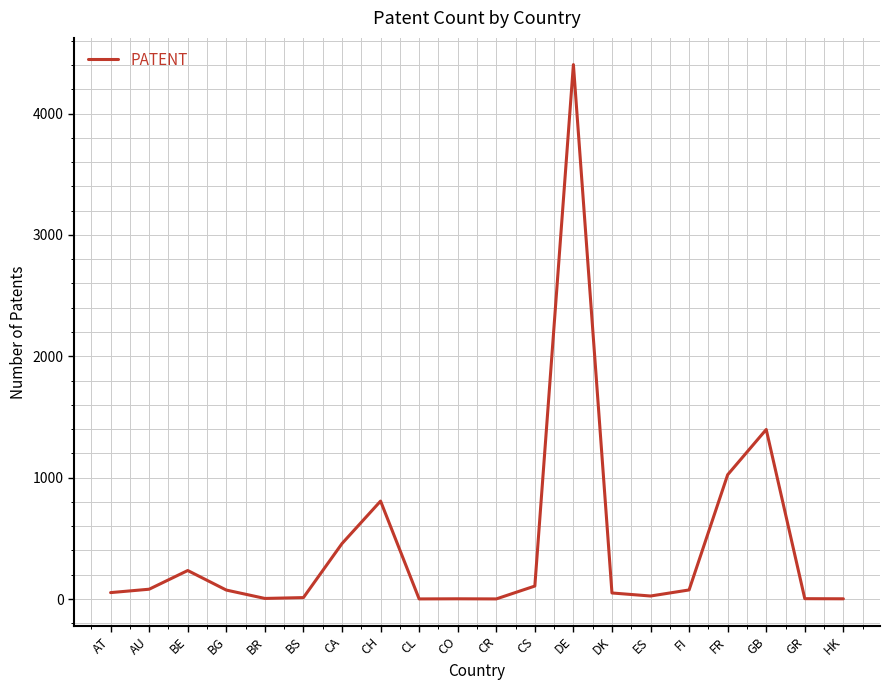

What is the difference between the values at DK and BG?

24